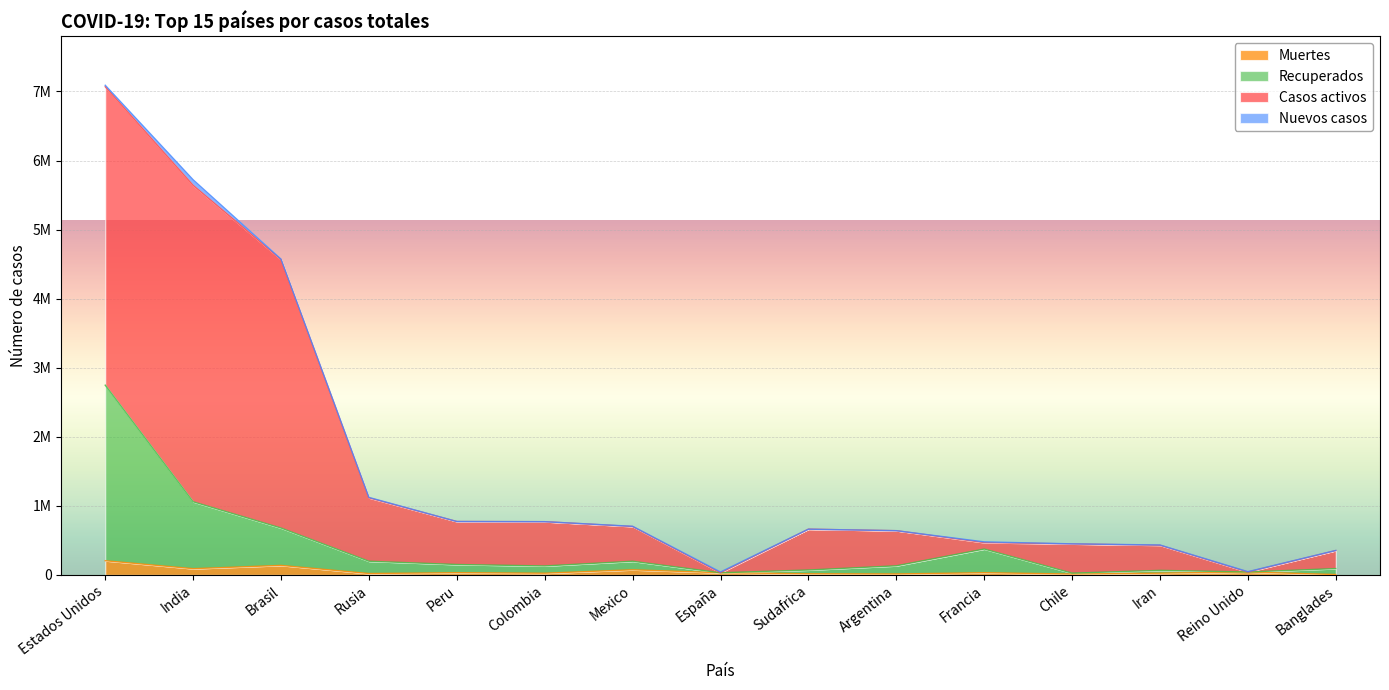

At which category is the sum across all series the highest?

Estados Unidos